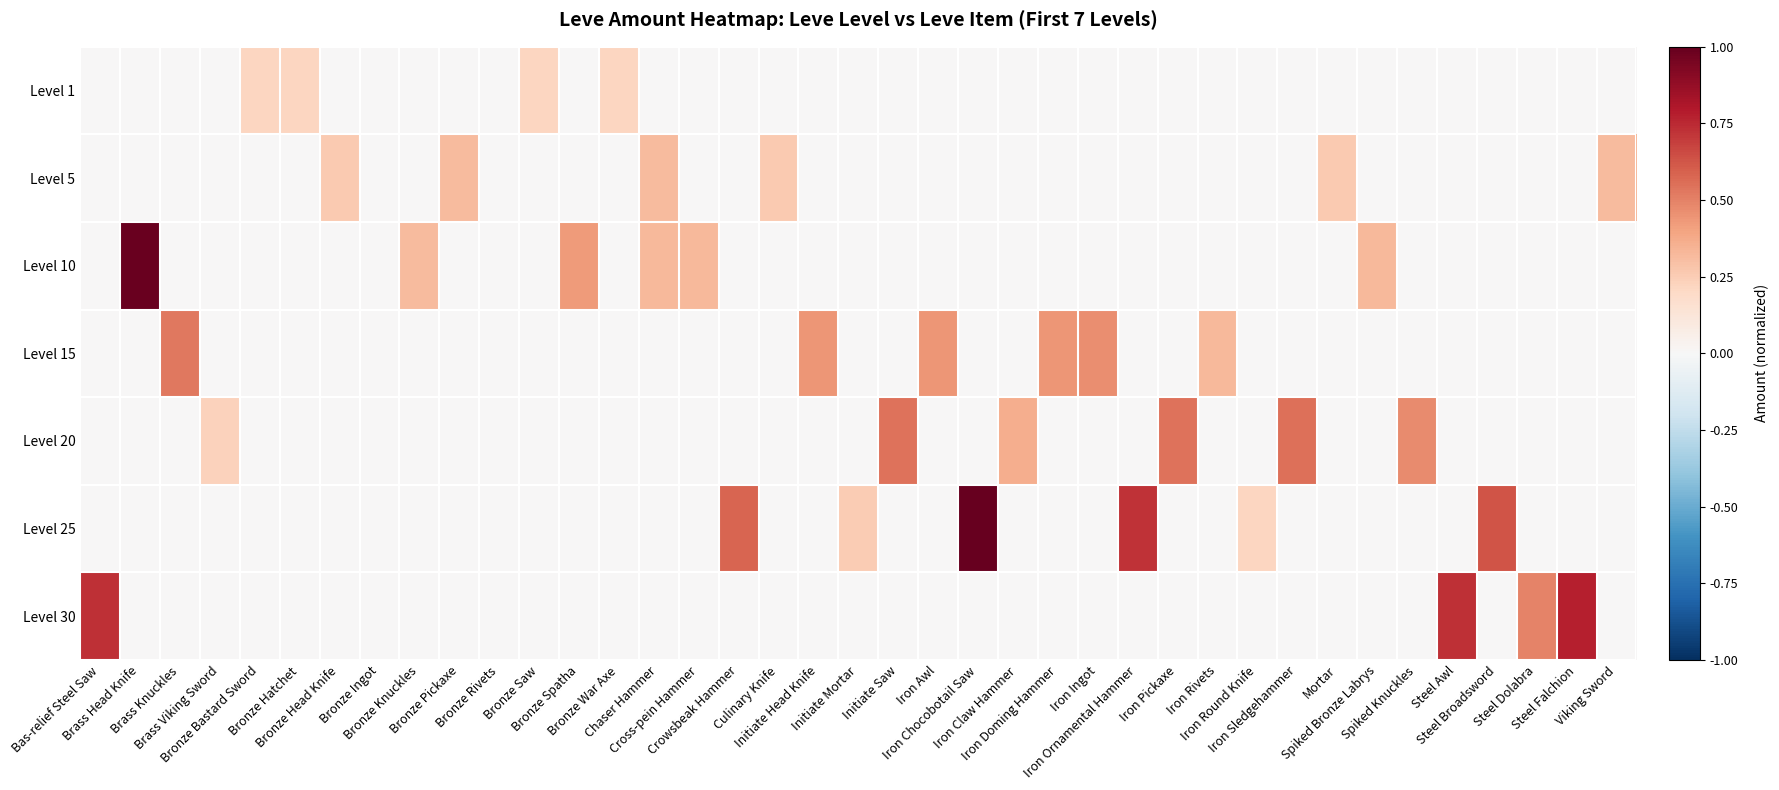

Reading left to right, transcribe all the data shown in this chart.

Level 1: Bas-relief Steel Saw=0.0	Brass Head Knife=0.0	Brass Knuckles=0.0	Brass Viking Sword=0.0	Bronze Bastard Sword=0.2	Bronze Hatchet=0.2	Bronze Head Knife=0.0	Bronze Ingot=0.0	Bronze Knuckles=0.0	Bronze Pickaxe=0.0	Bronze Rivets=0.0	Bronze Saw=0.2	Bronze Spatha=0.0	Bronze War Axe=0.2	Chaser Hammer=0.0	Cross-pein Hammer=0.0	Crowsbeak Hammer=0.0	Culinary Knife=0.0	Initiate Head Knife=0.0	Initiate Mortar=0.0	Initiate Saw=0.0	Iron Awl=0.0	Iron Chocobotail Saw=0.0	Iron Claw Hammer=0.0	Iron Doming Hammer=0.0	Iron Ingot=0.0	Iron Ornamental Hammer=0.0	Iron Pickaxe=0.0	Iron Rivets=0.0	Iron Round Knife=0.0	Iron Sledgehammer=0.0	Mortar=0.0	Spiked Bronze Labrys=0.0	Spiked Knuckles=0.0	Steel Awl=0.0	Steel Broadsword=0.0	Steel Dolabra=0.0	Steel Falchion=0.0	Viking Sword=0.0
Level 5: Bas-relief Steel Saw=0.0	Brass Head Knife=0.0	Brass Knuckles=0.0	Brass Viking Sword=0.0	Bronze Bastard Sword=0.0	Bronze Hatchet=0.0	Bronze Head Knife=0.3	Bronze Ingot=0.0	Bronze Knuckles=0.0	Bronze Pickaxe=0.3	Bronze Rivets=0.0	Bronze Saw=0.0	Bronze Spatha=0.0	Bronze War Axe=0.0	Chaser Hammer=0.3	Cross-pein Hammer=0.0	Crowsbeak Hammer=0.0	Culinary Knife=0.3	Initiate Head Knife=0.0	Initiate Mortar=0.0	Initiate Saw=0.0	Iron Awl=0.0	Iron Chocobotail Saw=0.0	Iron Claw Hammer=0.0	Iron Doming Hammer=0.0	Iron Ingot=0.0	Iron Ornamental Hammer=0.0	Iron Pickaxe=0.0	Iron Rivets=0.0	Iron Round Knife=0.0	Iron Sledgehammer=0.0	Mortar=0.3	Spiked Bronze Labrys=0.0	Spiked Knuckles=0.0	Steel Awl=0.0	Steel Broadsword=0.0	Steel Dolabra=0.0	Steel Falchion=0.0	Viking Sword=0.3
Level 10: Bas-relief Steel Saw=0.0	Brass Head Knife=1.0	Brass Knuckles=0.0	Brass Viking Sword=0.0	Bronze Bastard Sword=0.0	Bronze Hatchet=0.0	Bronze Head Knife=0.0	Bronze Ingot=0.0	Bronze Knuckles=0.3	Bronze Pickaxe=0.0	Bronze Rivets=0.0	Bronze Saw=0.0	Bronze Spatha=0.4	Bronze War Axe=0.0	Chaser Hammer=0.3	Cross-pein Hammer=0.3	Crowsbeak Hammer=0.0	Culinary Knife=0.0	Initiate Head Knife=0.0	Initiate Mortar=0.0	Initiate Saw=0.0	Iron Awl=0.0	Iron Chocobotail Saw=0.0	Iron Claw Hammer=0.0	Iron Doming Hammer=0.0	Iron Ingot=0.0	Iron Ornamental Hammer=0.0	Iron Pickaxe=0.0	Iron Rivets=0.0	Iron Round Knife=0.0	Iron Sledgehammer=0.0	Mortar=0.0	Spiked Bronze Labrys=0.3	Spiked Knuckles=0.0	Steel Awl=0.0	Steel Broadsword=0.0	Steel Dolabra=0.0	Steel Falchion=0.0	Viking Sword=0.0
Level 15: Bas-relief Steel Saw=0.0	Brass Head Knife=0.0	Brass Knuckles=0.5	Brass Viking Sword=0.0	Bronze Bastard Sword=0.0	Bronze Hatchet=0.0	Bronze Head Knife=0.0	Bronze Ingot=0.0	Bronze Knuckles=0.0	Bronze Pickaxe=0.0	Bronze Rivets=0.0	Bronze Saw=0.0	Bronze Spatha=0.0	Bronze War Axe=0.0	Chaser Hammer=0.0	Cross-pein Hammer=0.0	Crowsbeak Hammer=0.0	Culinary Knife=0.0	Initiate Head Knife=0.4	Initiate Mortar=0.0	Initiate Saw=0.0	Iron Awl=0.4	Iron Chocobotail Saw=0.0	Iron Claw Hammer=0.0	Iron Doming Hammer=0.4	Iron Ingot=0.5	Iron Ornamental Hammer=0.0	Iron Pickaxe=0.0	Iron Rivets=0.3	Iron Round Knife=0.0	Iron Sledgehammer=0.0	Mortar=0.0	Spiked Bronze Labrys=0.0	Spiked Knuckles=0.0	Steel Awl=0.0	Steel Broadsword=0.0	Steel Dolabra=0.0	Steel Falchion=0.0	Viking Sword=0.0
Level 20: Bas-relief Steel Saw=0.0	Brass Head Knife=0.0	Brass Knuckles=0.0	Brass Viking Sword=0.2	Bronze Bastard Sword=0.0	Bronze Hatchet=0.0	Bronze Head Knife=0.0	Bronze Ingot=0.0	Bronze Knuckles=0.0	Bronze Pickaxe=0.0	Bronze Rivets=0.0	Bronze Saw=0.0	Bronze Spatha=0.0	Bronze War Axe=0.0	Chaser Hammer=0.0	Cross-pein Hammer=0.0	Crowsbeak Hammer=0.0	Culinary Knife=0.0	Initiate Head Knife=0.0	Initiate Mortar=0.0	Initiate Saw=0.5	Iron Awl=0.0	Iron Chocobotail Saw=0.0	Iron Claw Hammer=0.4	Iron Doming Hammer=0.0	Iron Ingot=0.0	Iron Ornamental Hammer=0.0	Iron Pickaxe=0.5	Iron Rivets=0.0	Iron Round Knife=0.0	Iron Sledgehammer=0.6	Mortar=0.0	Spiked Bronze Labrys=0.0	Spiked Knuckles=0.5	Steel Awl=0.0	Steel Broadsword=0.0	Steel Dolabra=0.0	Steel Falchion=0.0	Viking Sword=0.0
Level 25: Bas-relief Steel Saw=0.0	Brass Head Knife=0.0	Brass Knuckles=0.0	Brass Viking Sword=0.0	Bronze Bastard Sword=0.0	Bronze Hatchet=0.0	Bronze Head Knife=0.0	Bronze Ingot=0.0	Bronze Knuckles=0.0	Bronze Pickaxe=0.0	Bronze Rivets=0.0	Bronze Saw=0.0	Bronze Spatha=0.0	Bronze War Axe=0.0	Chaser Hammer=0.0	Cross-pein Hammer=0.0	Crowsbeak Hammer=0.6	Culinary Knife=0.0	Initiate Head Knife=0.0	Initiate Mortar=0.3	Initiate Saw=0.0	Iron Awl=0.0	Iron Chocobotail Saw=1.0	Iron Claw Hammer=0.0	Iron Doming Hammer=0.0	Iron Ingot=0.0	Iron Ornamental Hammer=0.7	Iron Pickaxe=0.0	Iron Rivets=0.0	Iron Round Knife=0.2	Iron Sledgehammer=0.0	Mortar=0.0	Spiked Bronze Labrys=0.0	Spiked Knuckles=0.0	Steel Awl=0.0	Steel Broadsword=0.6	Steel Dolabra=0.0	Steel Falchion=0.0	Viking Sword=0.0
Level 30: Bas-relief Steel Saw=0.7	Brass Head Knife=0.0	Brass Knuckles=0.0	Brass Viking Sword=0.0	Bronze Bastard Sword=0.0	Bronze Hatchet=0.0	Bronze Head Knife=0.0	Bronze Ingot=0.0	Bronze Knuckles=0.0	Bronze Pickaxe=0.0	Bronze Rivets=0.0	Bronze Saw=0.0	Bronze Spatha=0.0	Bronze War Axe=0.0	Chaser Hammer=0.0	Cross-pein Hammer=0.0	Crowsbeak Hammer=0.0	Culinary Knife=0.0	Initiate Head Knife=0.0	Initiate Mortar=0.0	Initiate Saw=0.0	Iron Awl=0.0	Iron Chocobotail Saw=0.0	Iron Claw Hammer=0.0	Iron Doming Hammer=0.0	Iron Ingot=0.0	Iron Ornamental Hammer=0.0	Iron Pickaxe=0.0	Iron Rivets=0.0	Iron Round Knife=0.0	Iron Sledgehammer=0.0	Mortar=0.0	Spiked Bronze Labrys=0.0	Spiked Knuckles=0.0	Steel Awl=0.7	Steel Broadsword=0.0	Steel Dolabra=0.5	Steel Falchion=0.8	Viking Sword=0.0